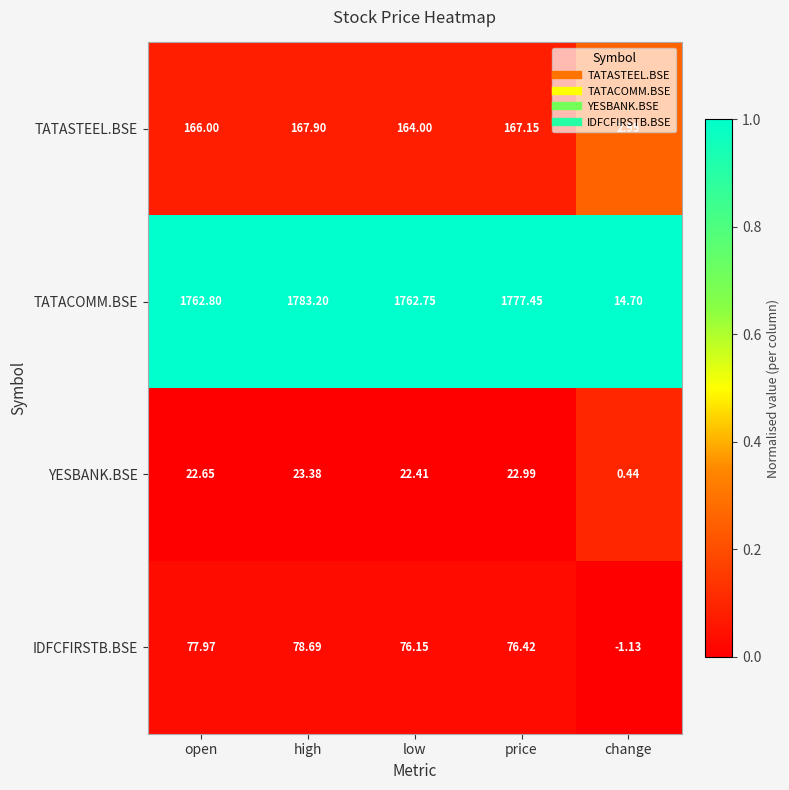

Where is TATACOMM.BSE nearest to the value 898?

low